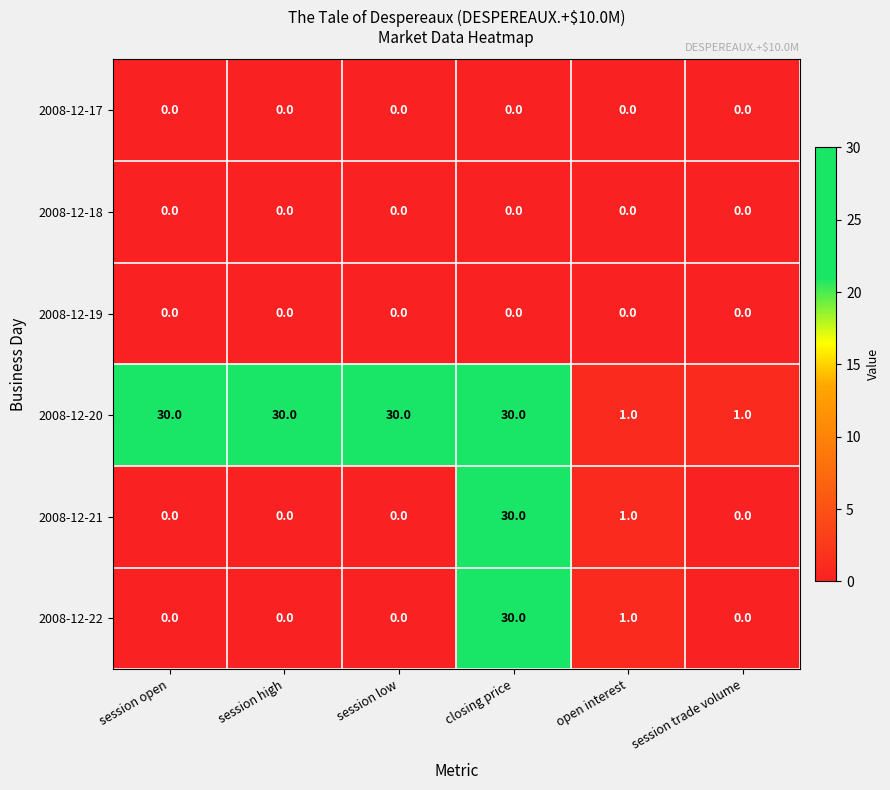

Which series changed the most between session low and session trade volume?

2008-12-20